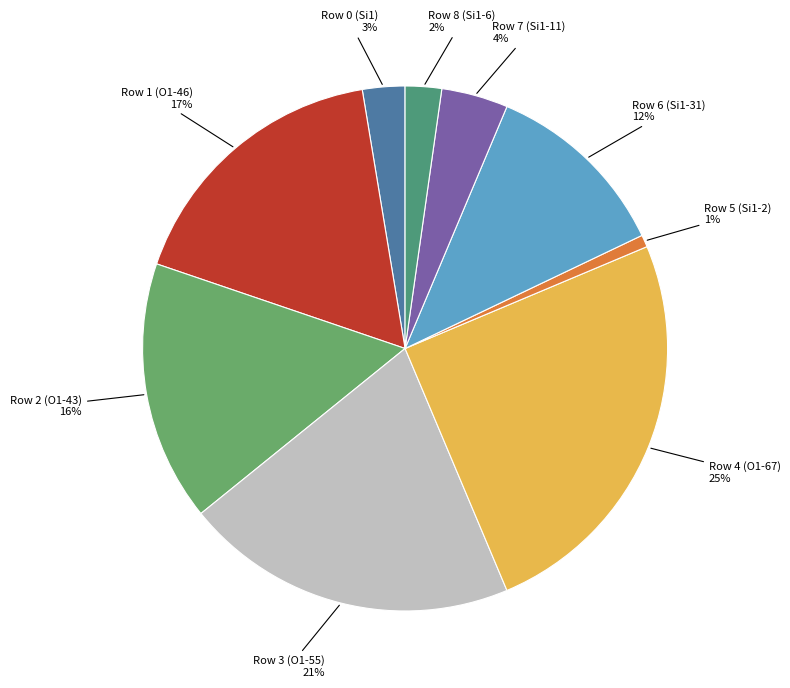

The Row 1 (O1-46) slice represents 17% of the pie. True or false?

True